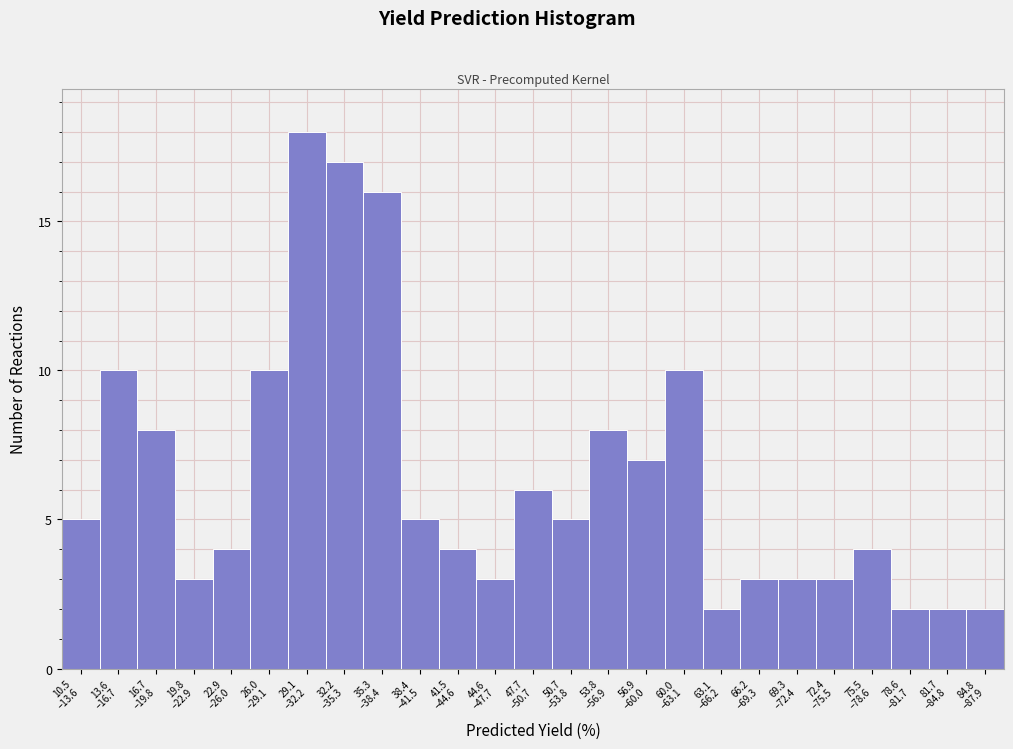

Reading right to left, transcribe all the data shown in this chart.

2	2	2	4	3	3	3	2	10	7	8	5	6	3	4	5	16	17	18	10	4	3	8	10	5